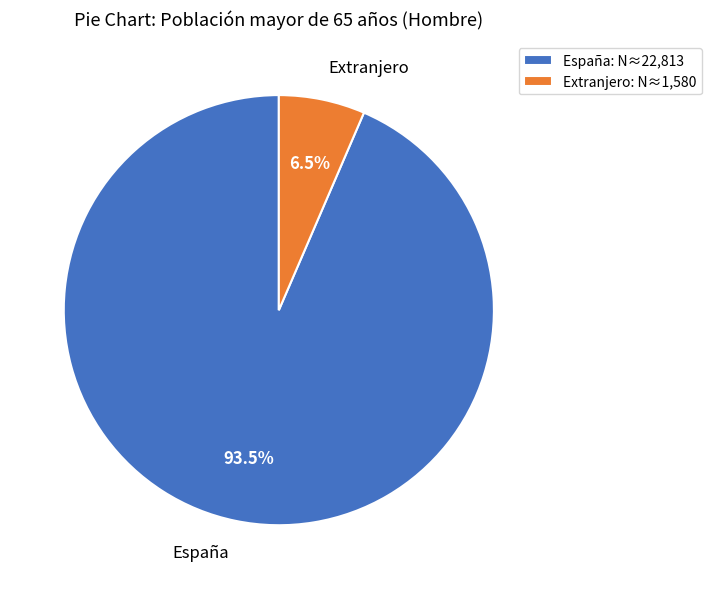

What percentage do Extranjero and España together represent?

100.0%